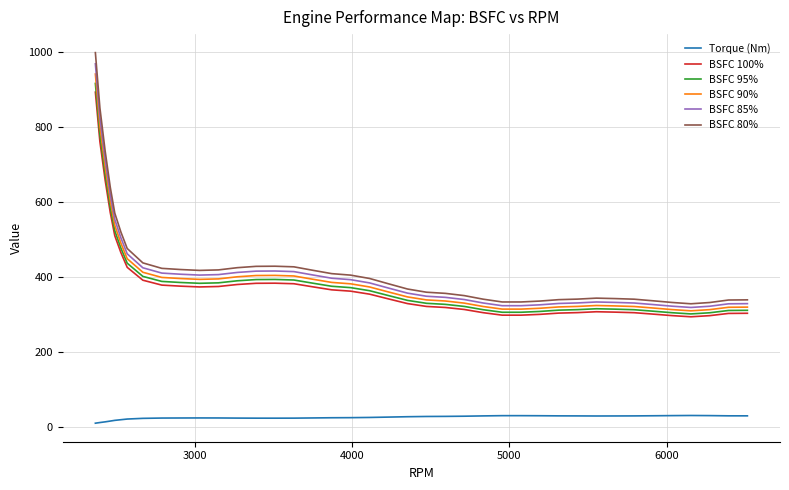

Which series has the largest range (max minus min)?

BSFC 80%